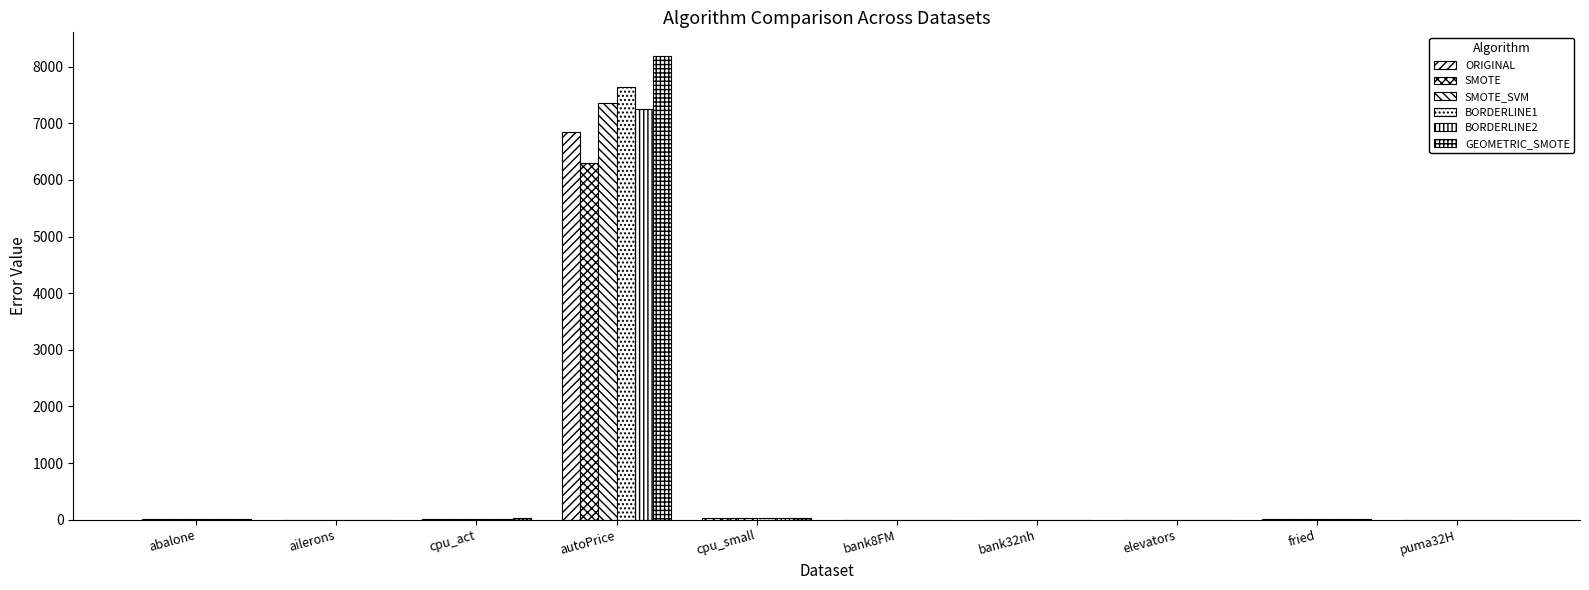

What is the value of the BORDERLINE1 bar at the 7th from the left?

0.4